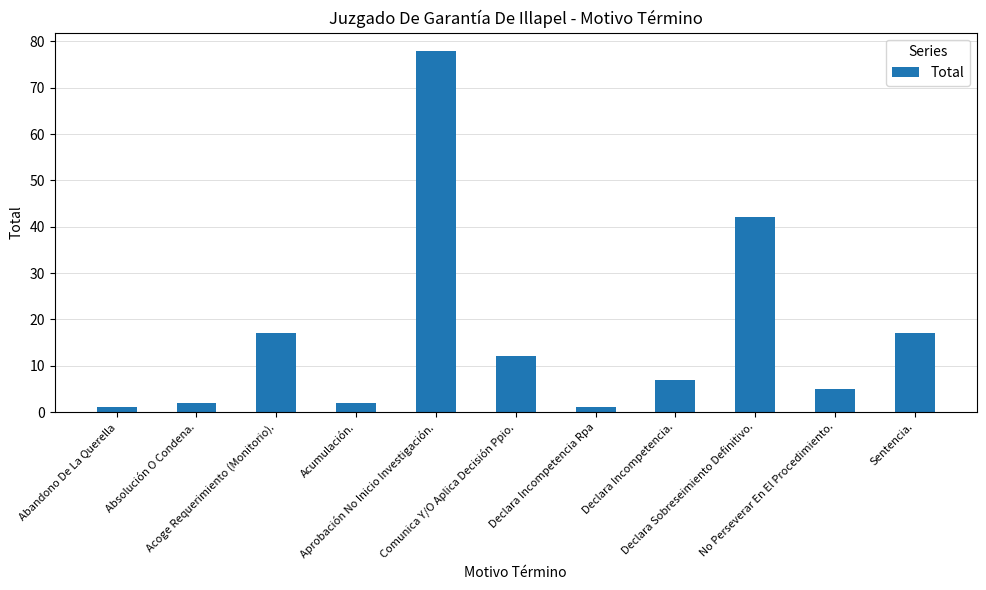

At which label is the value closest to 39?

Declara Sobreseimiento Definitivo.